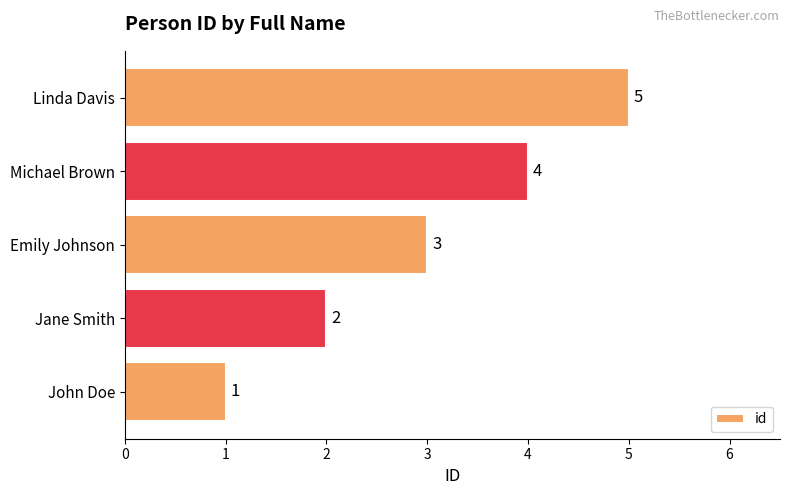

The value at Michael Brown is 4. True or false?

True